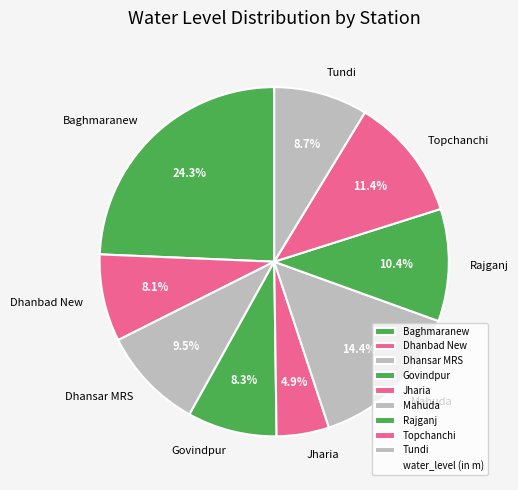

Count the number of slices in the pie.

9